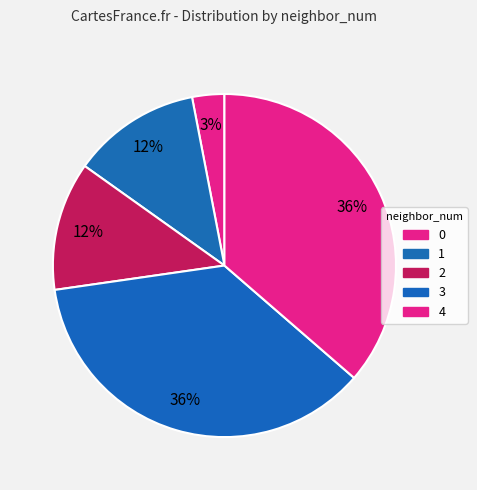

Count the number of slices in the pie.

5